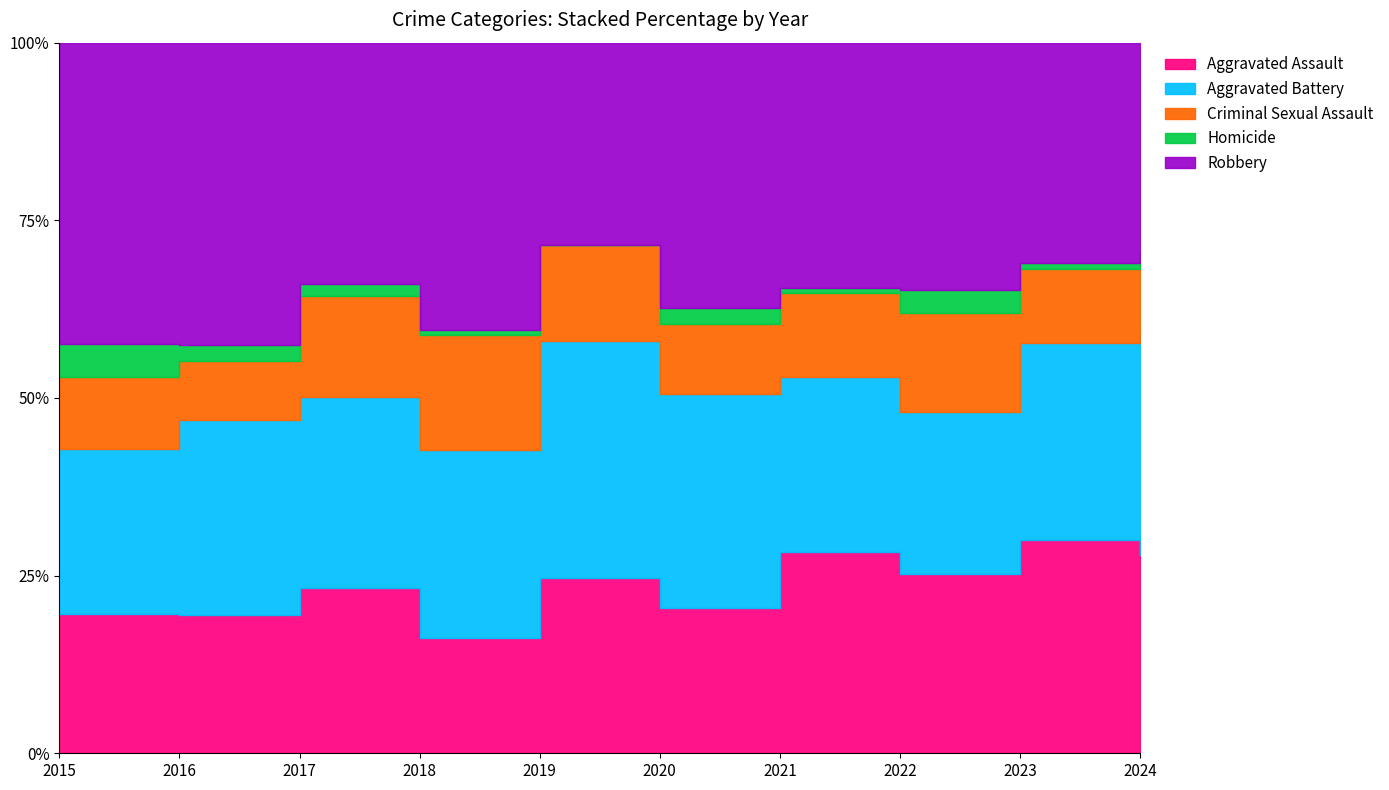

Which category has the highest value across all series?

2016